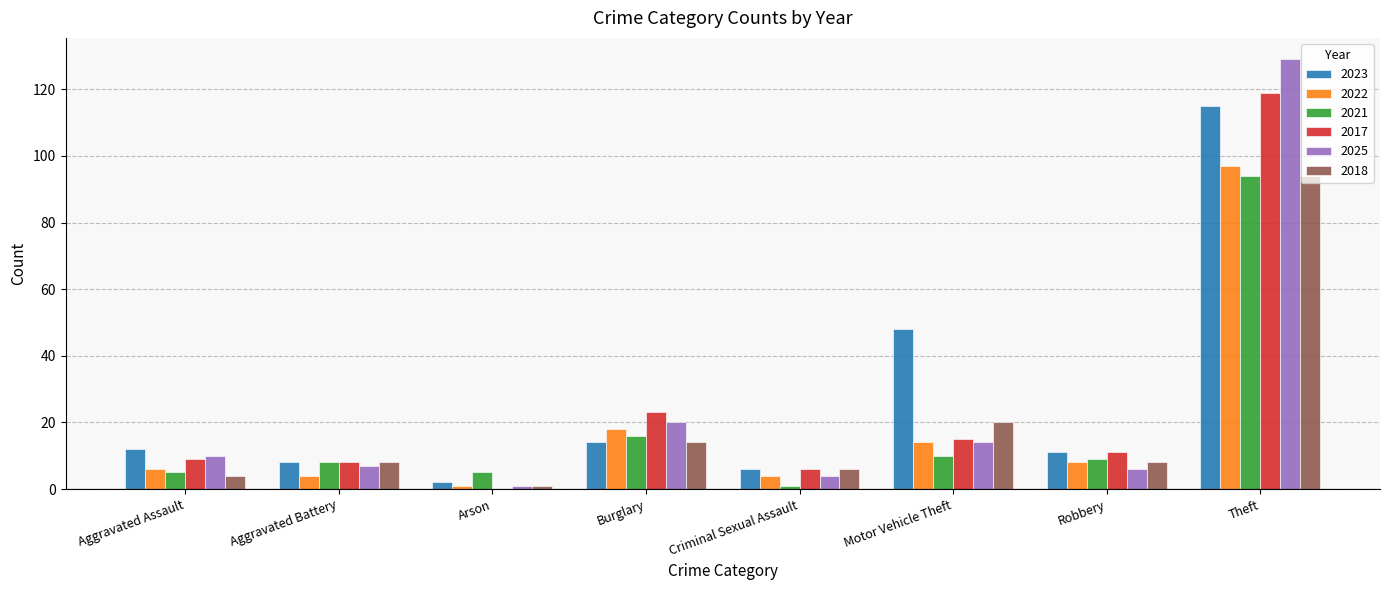

What is the approximate value of 2022 at Motor Vehicle Theft?

14